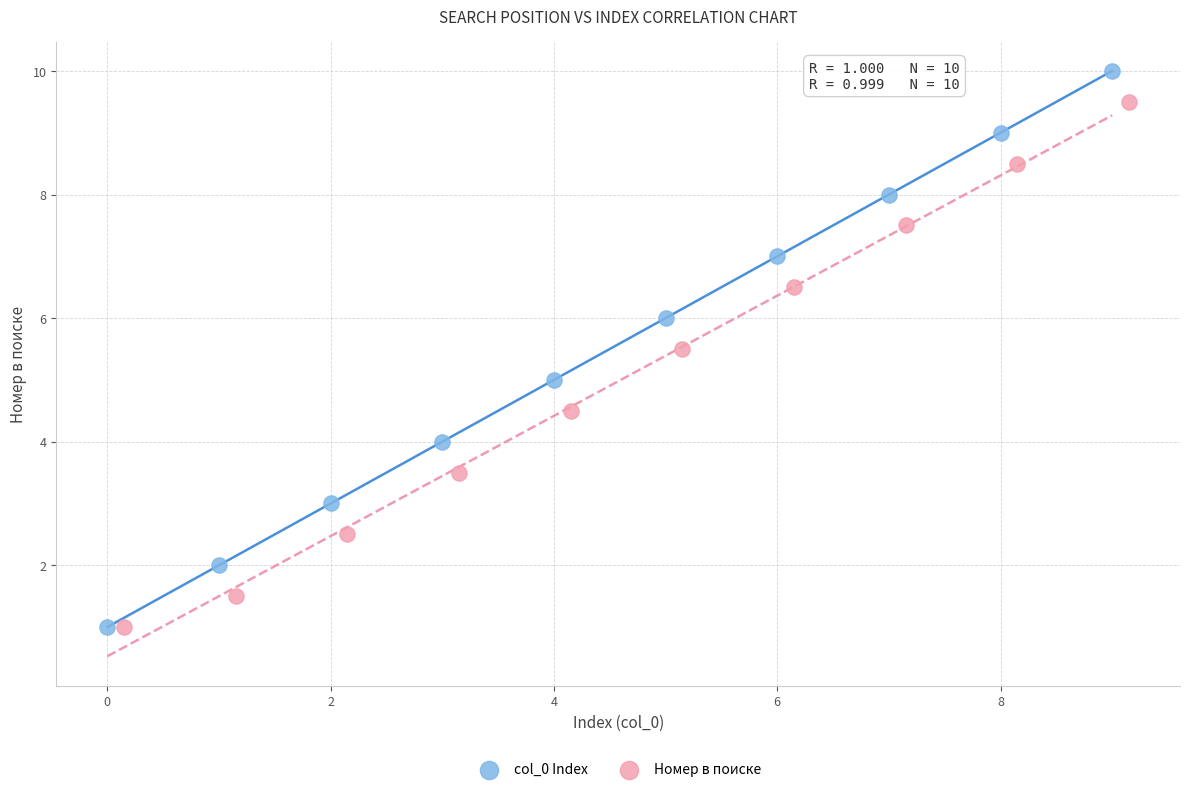

Which series contains the highest Y value?

col_0 Index